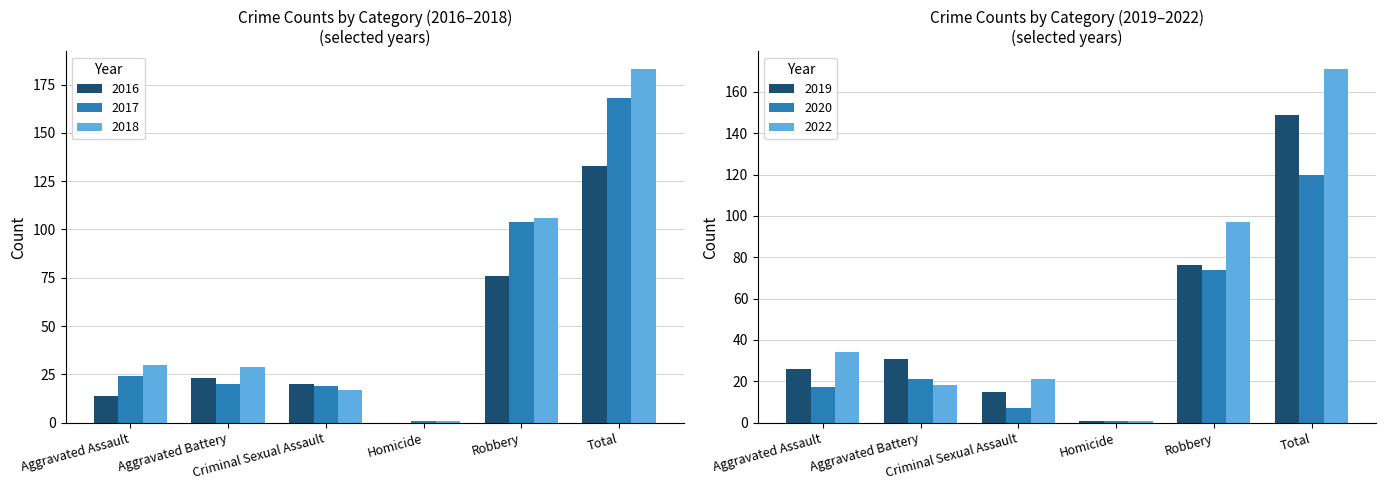

List the series in order of their peak value, lowest first.

2020, 2016, 2019, 2017, 2022, 2018